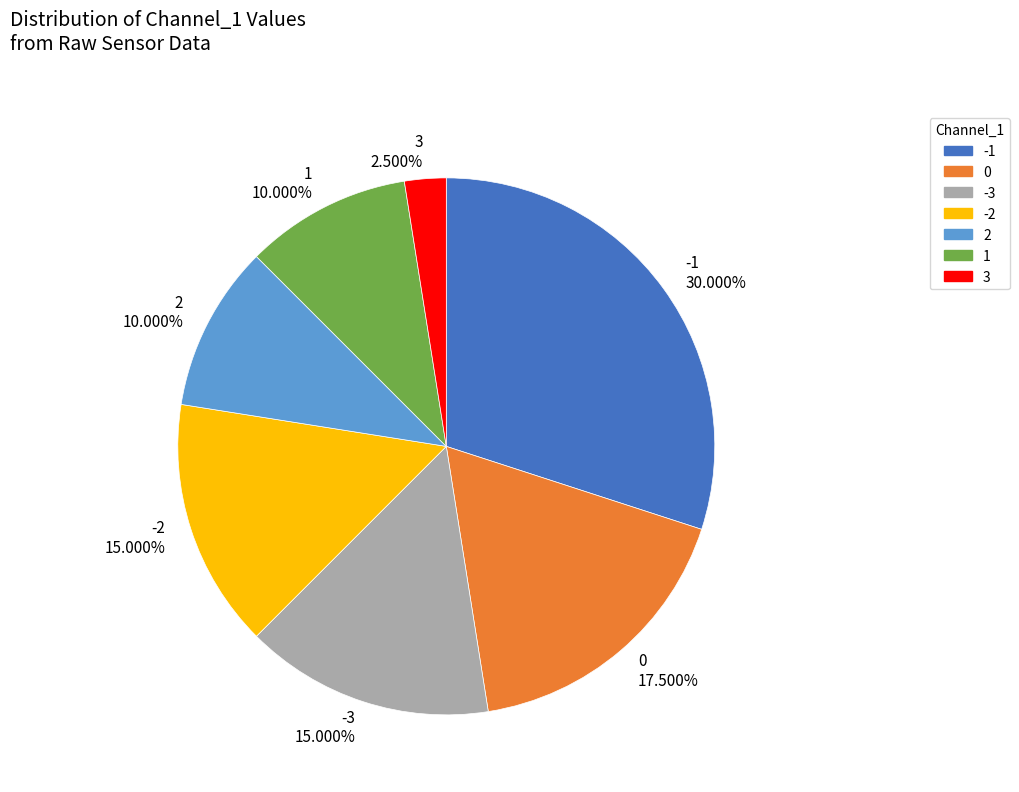

Which has a higher value, -3 or 3?

-3